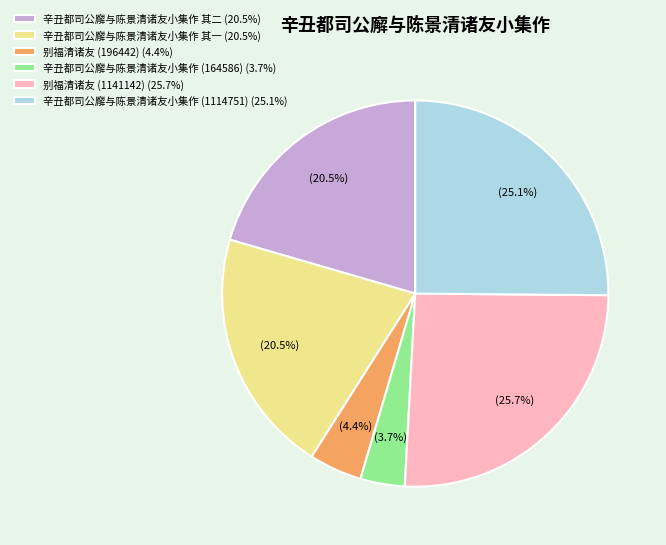

Is there a majority slice in this chart?

No